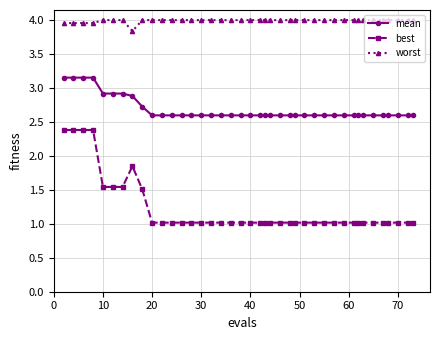

Rank the series by their maximum value, from lowest to highest.

best, mean, worst